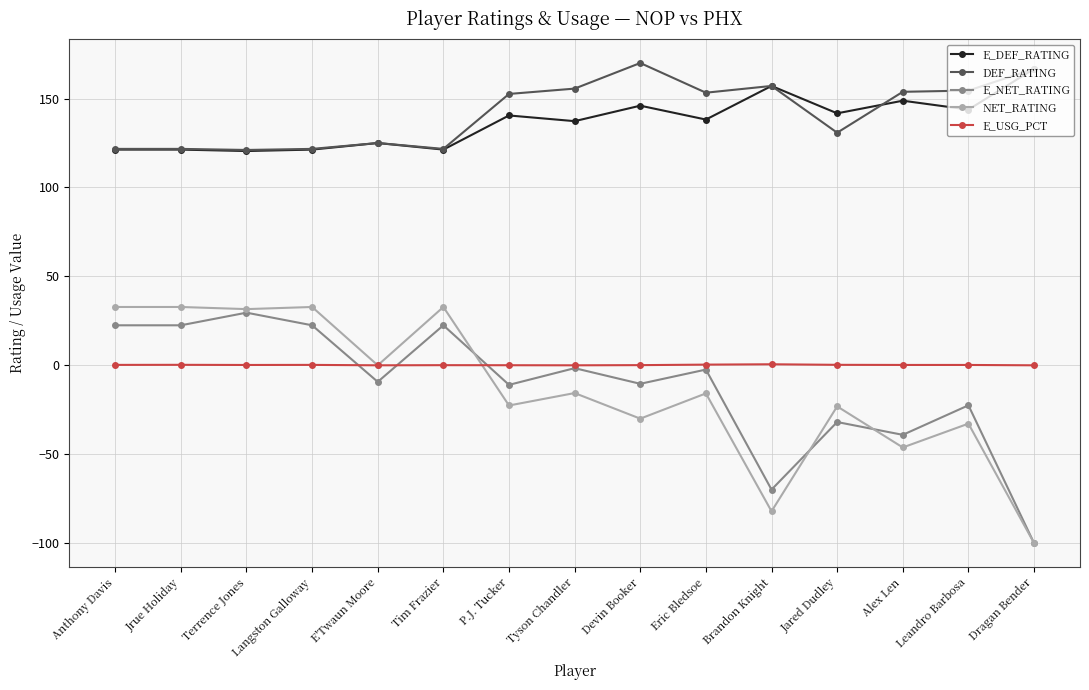

What are all the series names shown in the legend?

E_DEF_RATING, DEF_RATING, E_NET_RATING, NET_RATING, E_USG_PCT